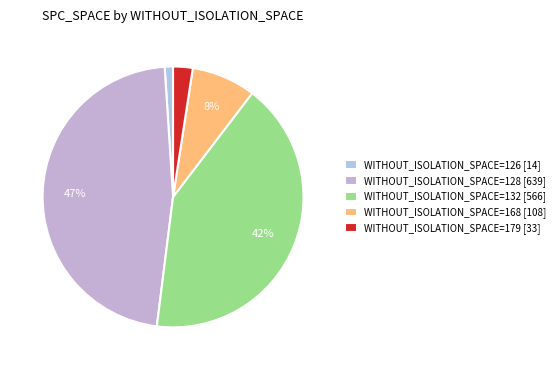

Which slice is the smallest?

WITHOUT_ISOLATION_SPACE=126 [14]